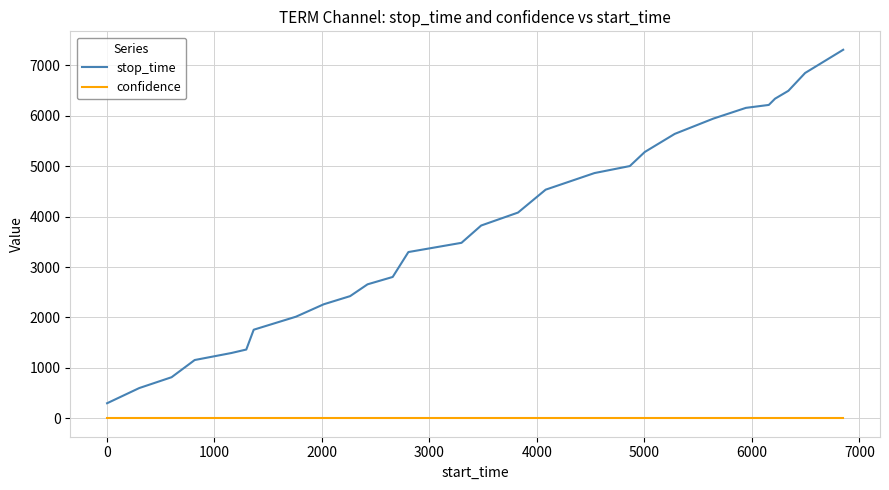

How many categories are shown in the chart?

28